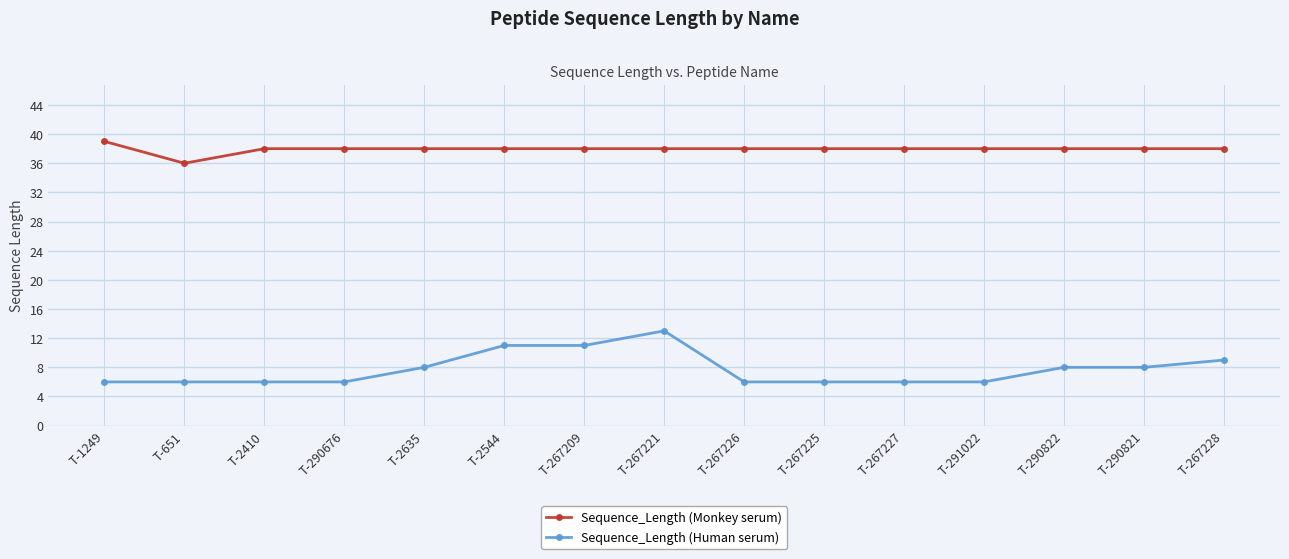

True or false: Sequence_Length (Human serum) and Sequence_Length (Monkey serum) cross at least once.

False